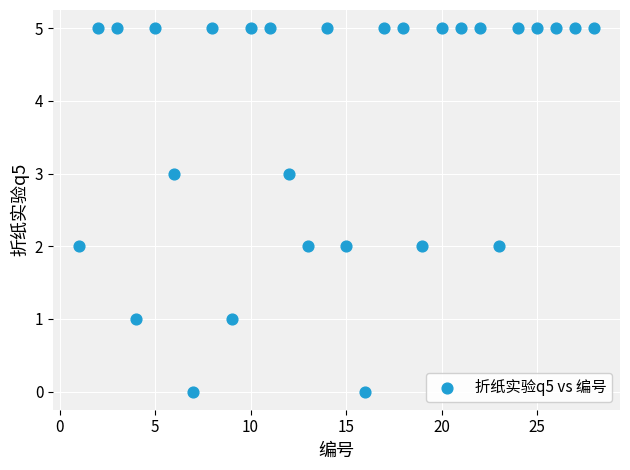

What is the range of Y values (max minus min)?

5